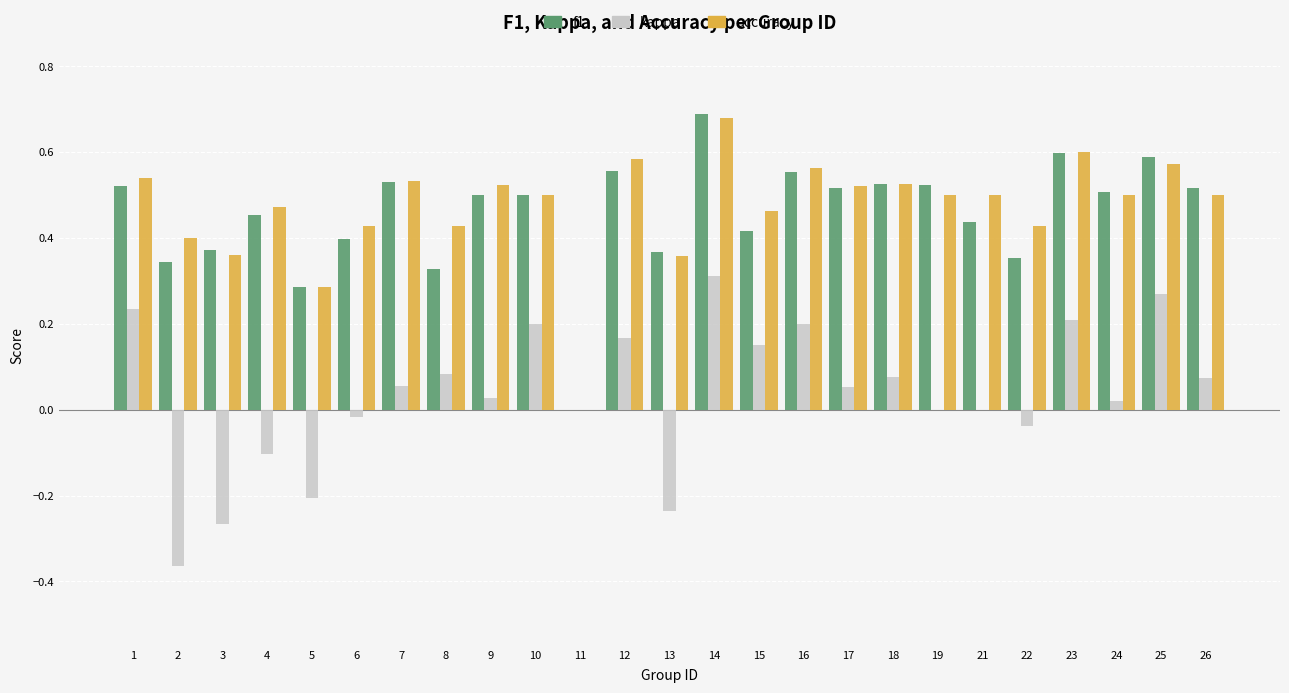

Which series has the largest range (max minus min)?

f1